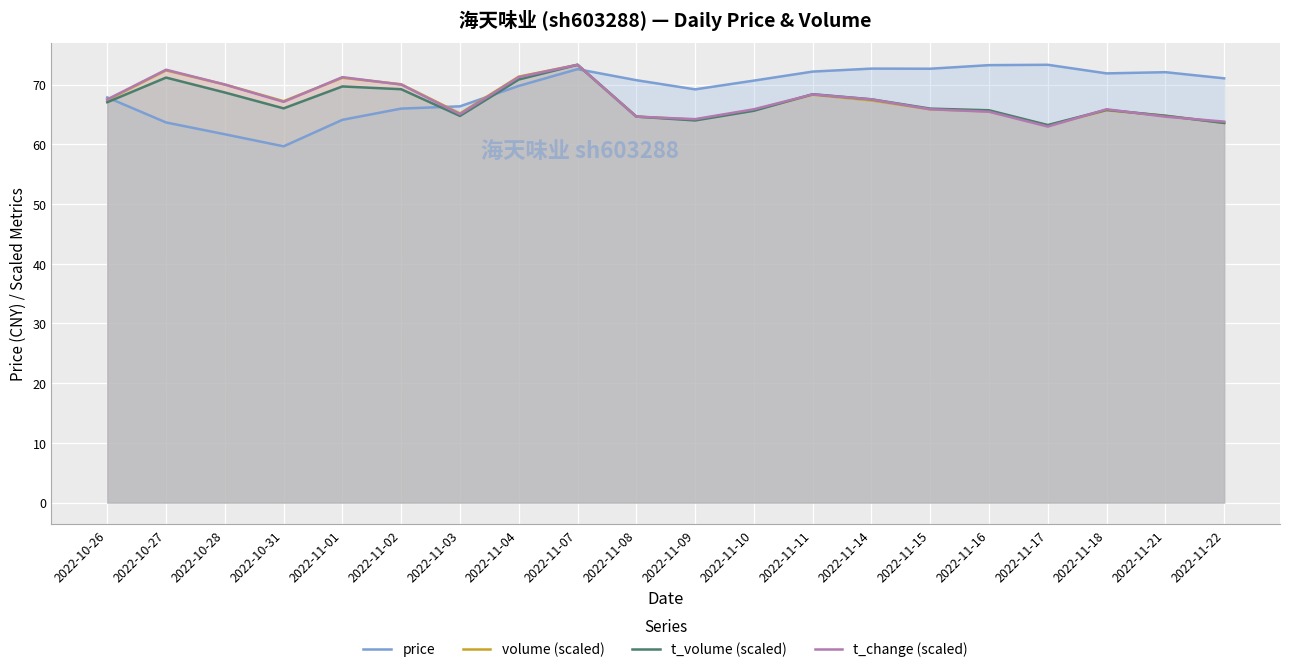

What value does the t_volume (scaled) series have at 2022-11-10?

65.6